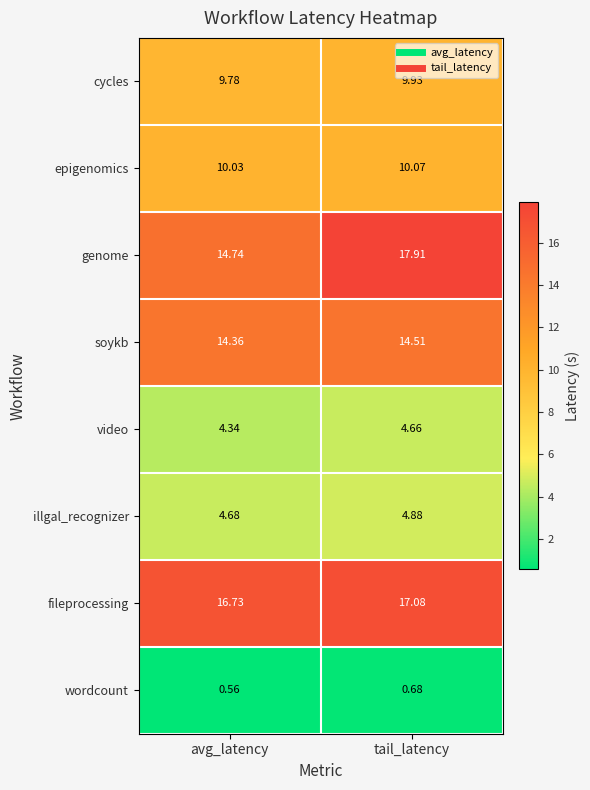

At which category does the chart reach its minimum across all series?

avg_latency